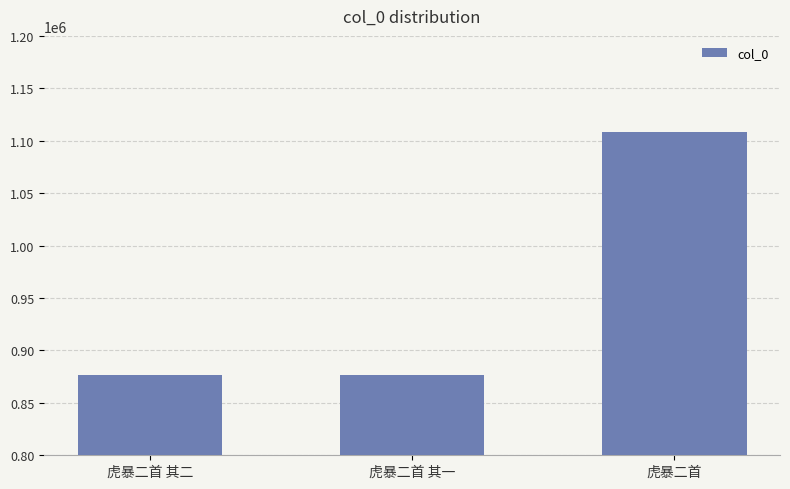

What is the label of the 1st bar from the left?

虎暴二首 其二